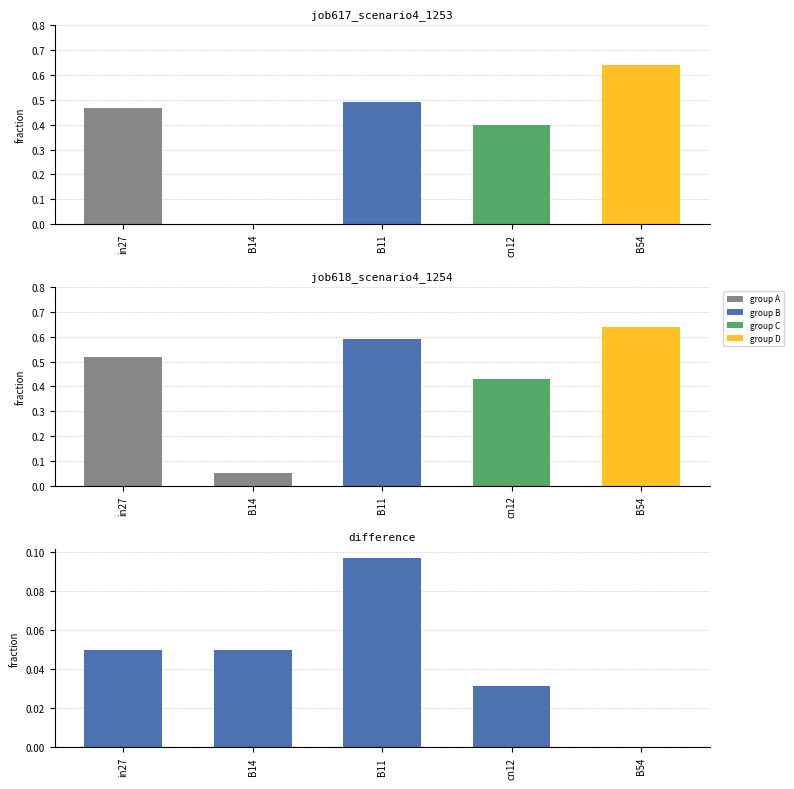

How many groups of bars are there?

5